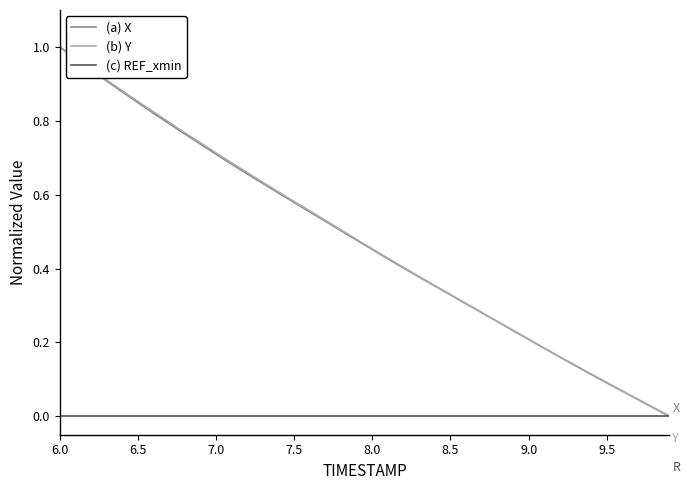

Does the chart have visible grid lines?

No